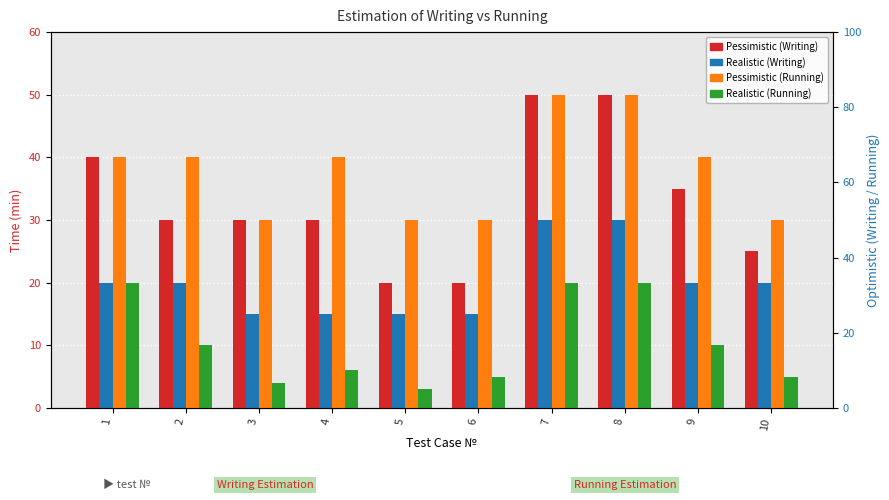

What is the maximum value for Pessimistic (Running)?

50